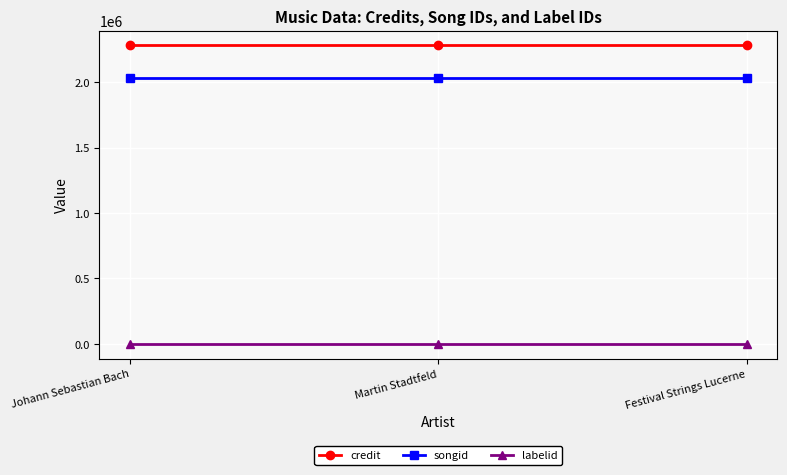

What is the maximum value for credit?

2282113